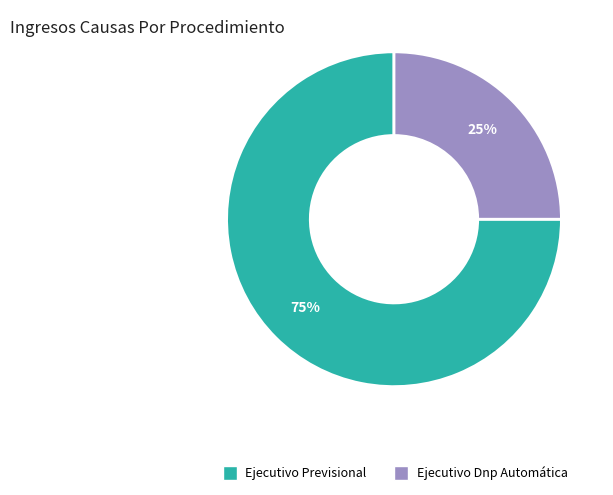

Count the number of slices in the pie.

2